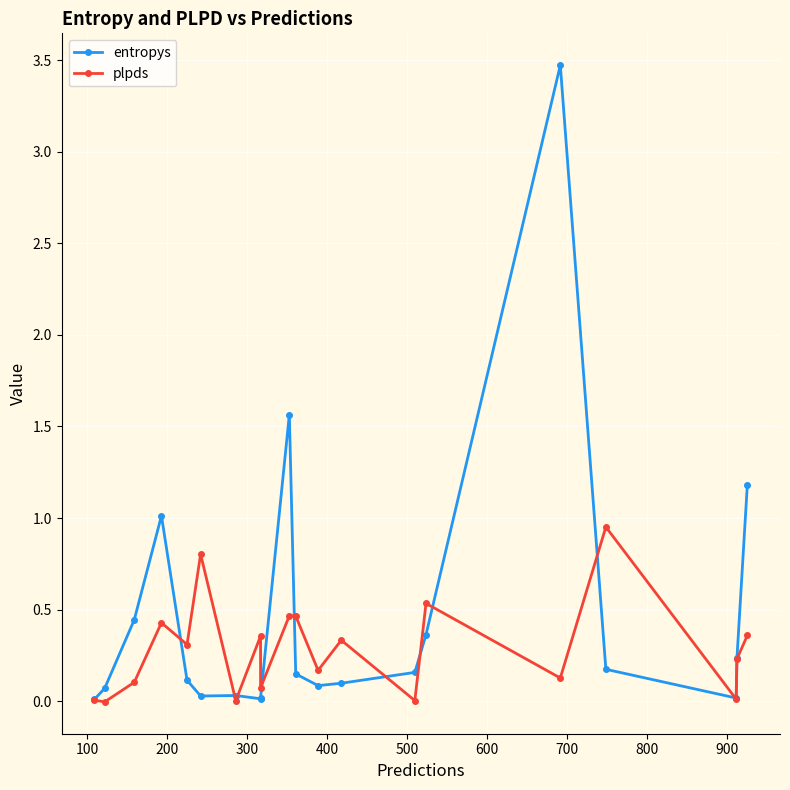

How many interior local valleys does the plpds series have?

8